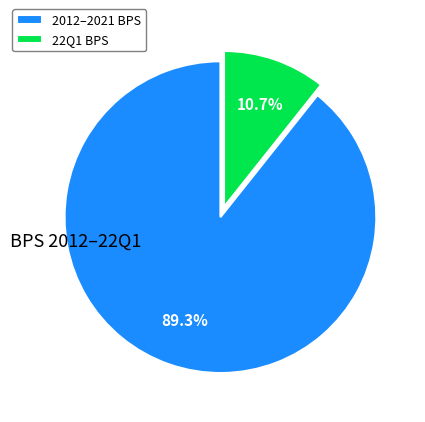

Which slice is the largest?

2012–2021 BPS